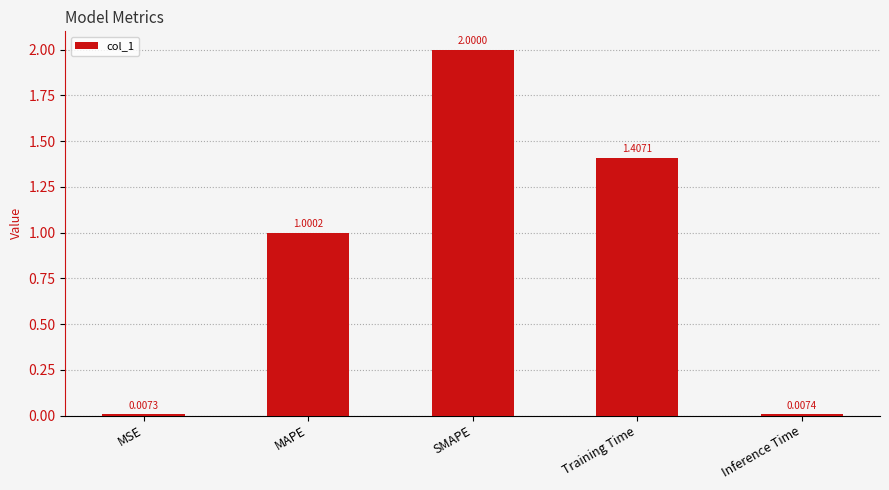

The chart shows a value of 3.4 at SMAPE. True or false?

False